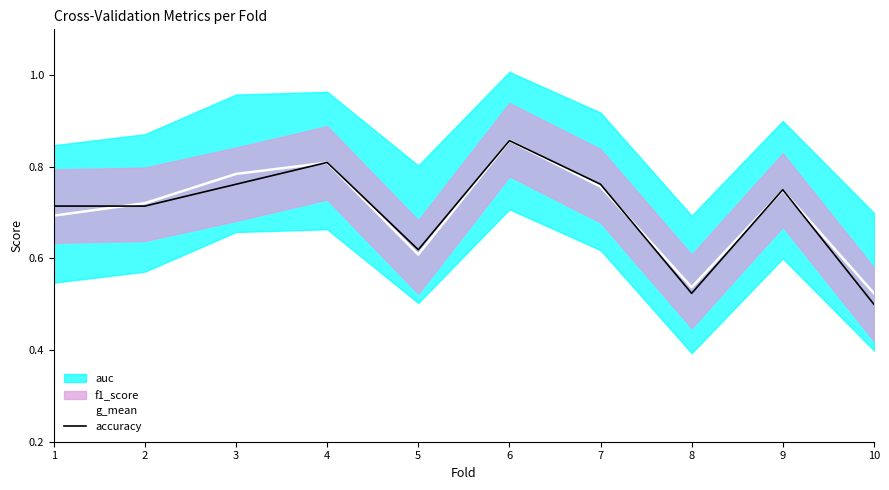

Is the value of g_mean at 9 greater than the value of accuracy at 4?

No